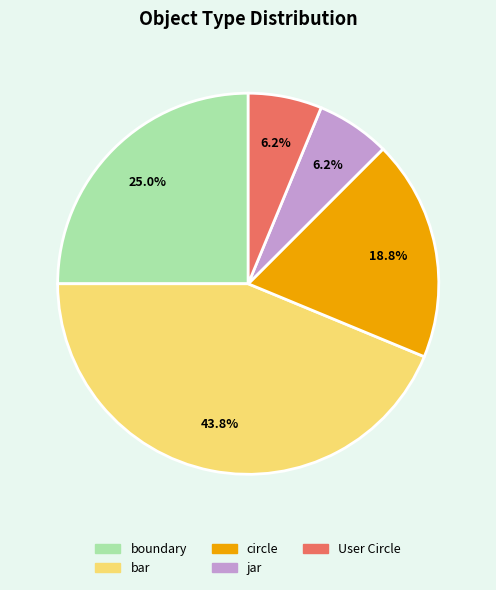

Between bar and jar, which is larger?

bar